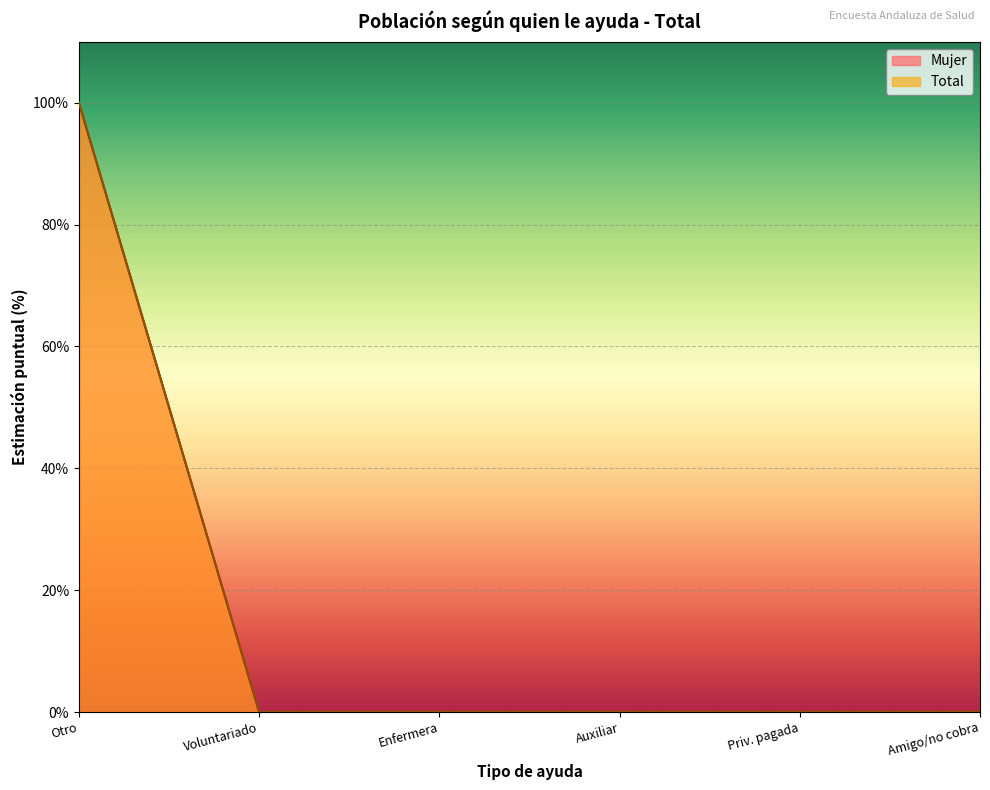

At which category does the chart reach its peak across all series?

Otro